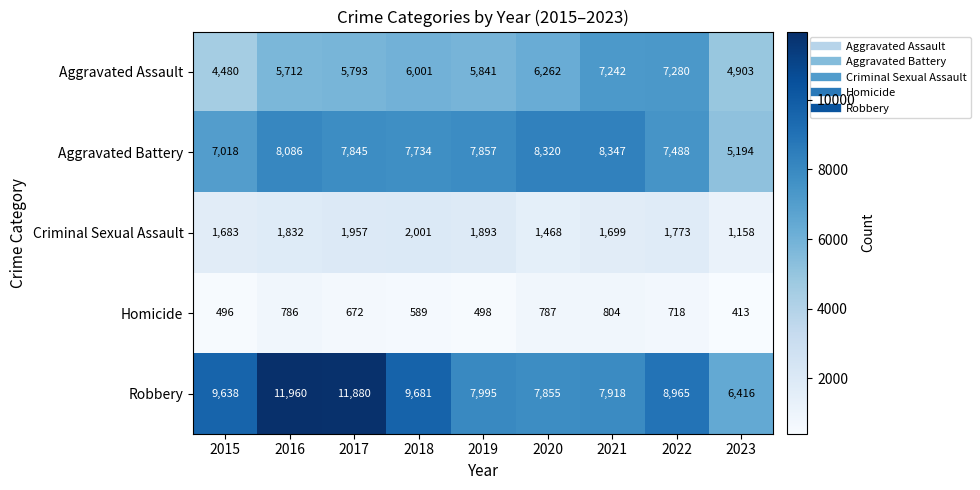

At which label does Robbery first exceed 8965?

2015